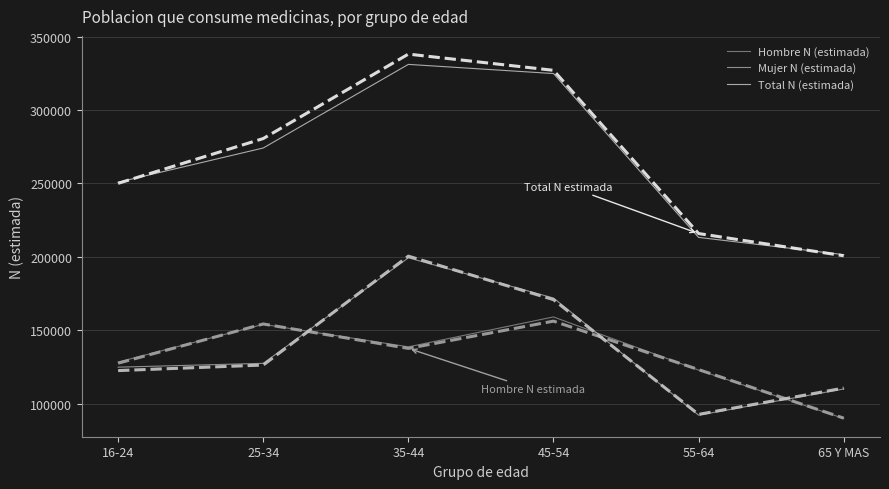

What is the sum of the Mujer N (estimada) values at 45-54 and 55-64?

264125.0